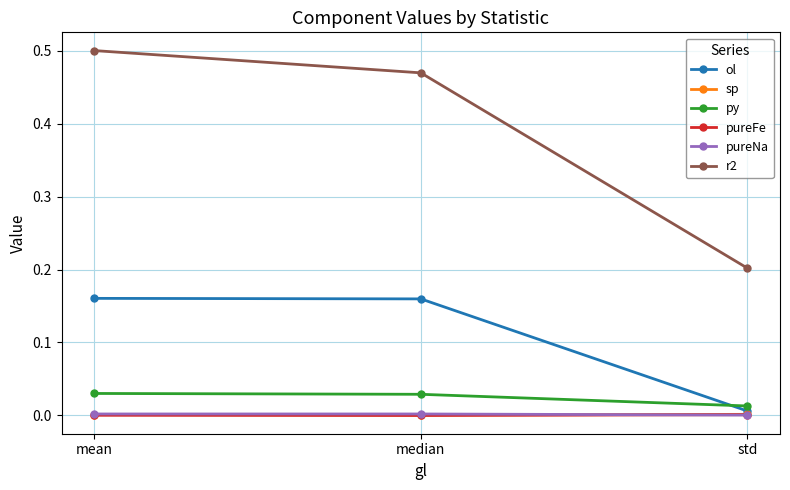

At which label does r2 reach its peak?

mean